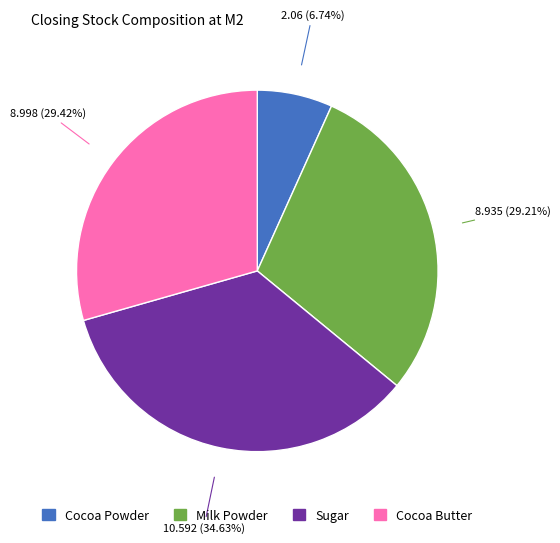

Which slice is the largest?

Sugar